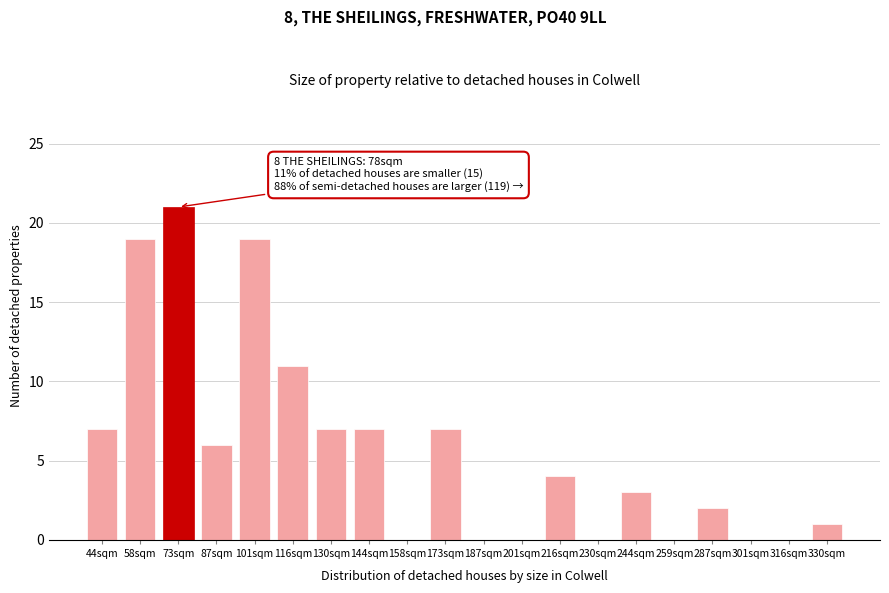

Reading left to right, transcribe all the data shown in this chart.

44sqm=7	58sqm=19	73sqm=21	87sqm=6	101sqm=19	116sqm=11	130sqm=7	144sqm=7	158sqm=0	173sqm=7	187sqm=0	201sqm=0	216sqm=4	230sqm=0	244sqm=3	259sqm=0	287sqm=2	301sqm=0	316sqm=0	330sqm=1